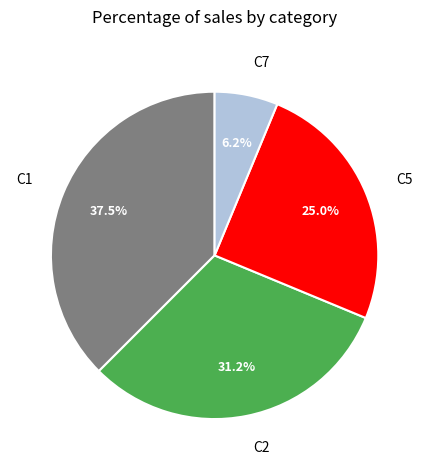

Do C7 and C5 together represent more than half of the pie?

No